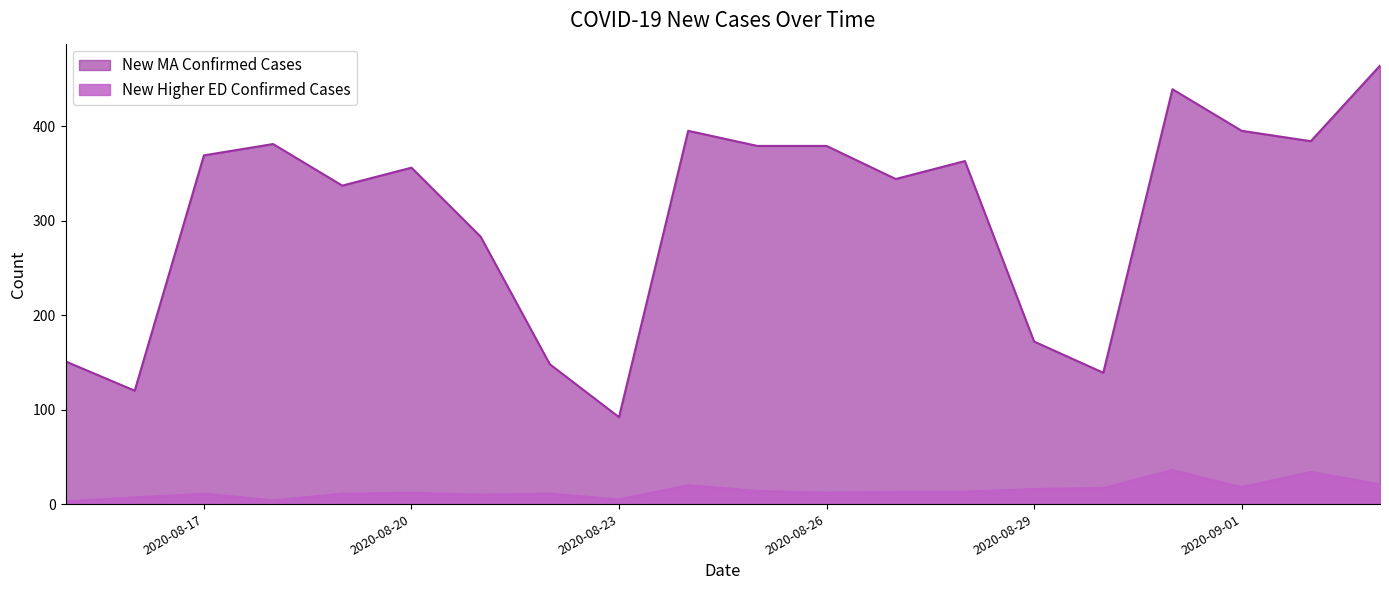

What is the label of the 4th point from the left?

2020-08-18